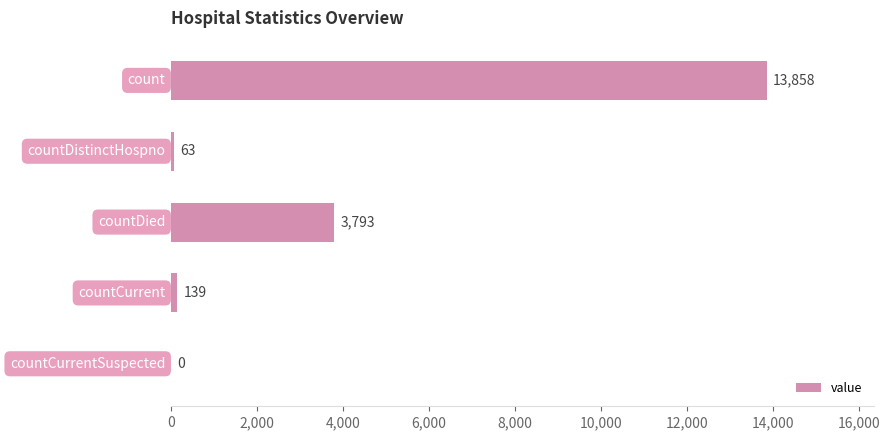

What is the greatest value displayed?

13858